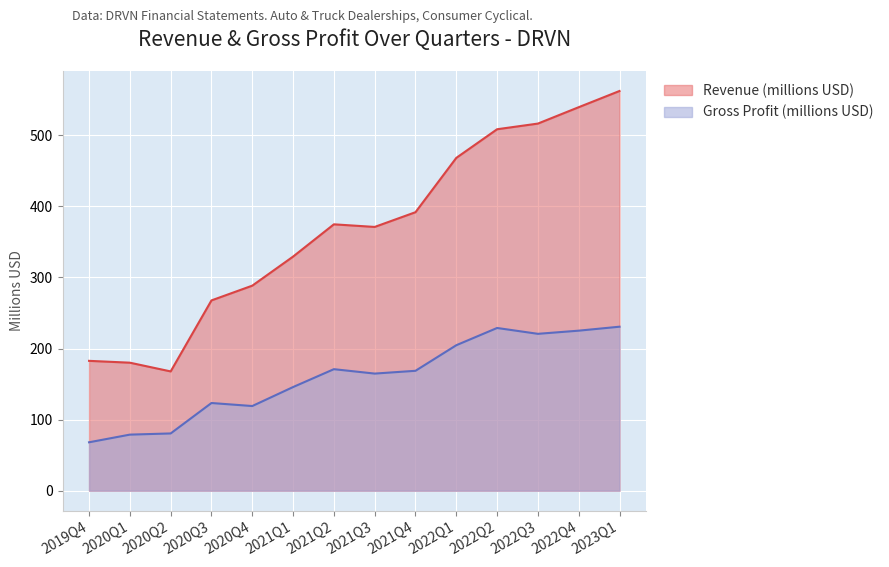

At which label does Revenue first exceed 374?

2021Q2